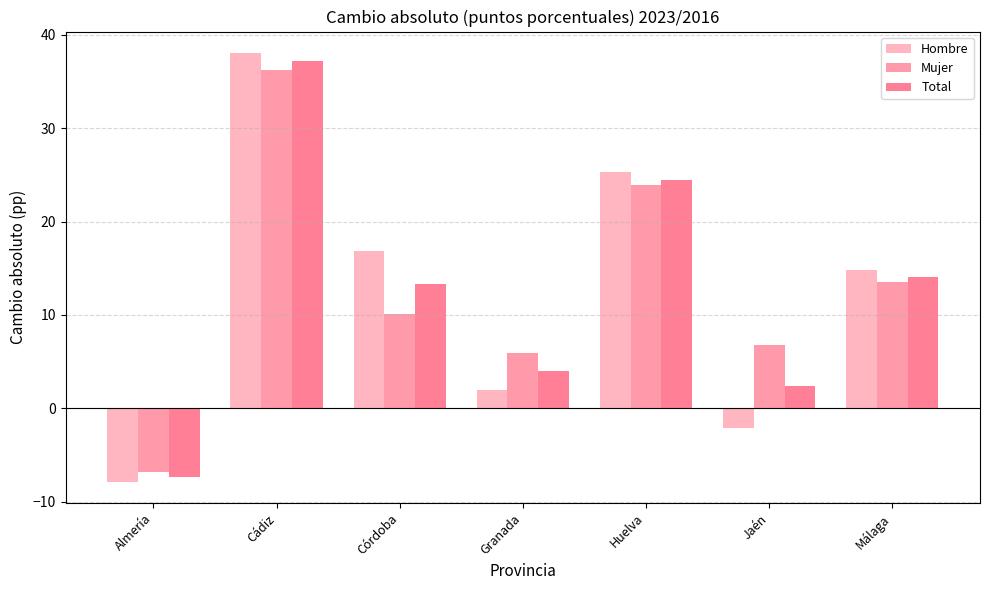

How many positive values does the Hombre series have?

5